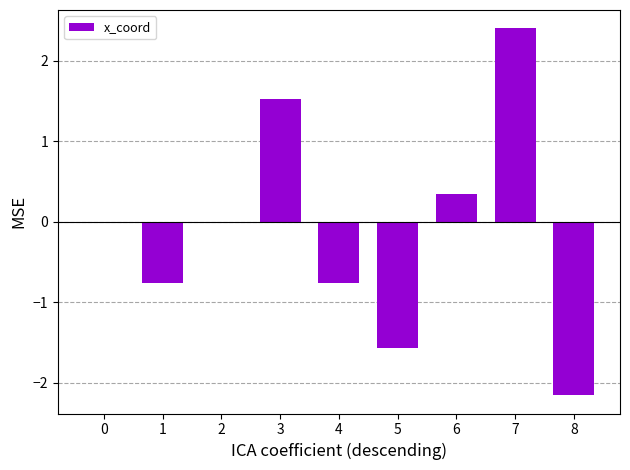

At which category does the chart reach its peak across all series?

7